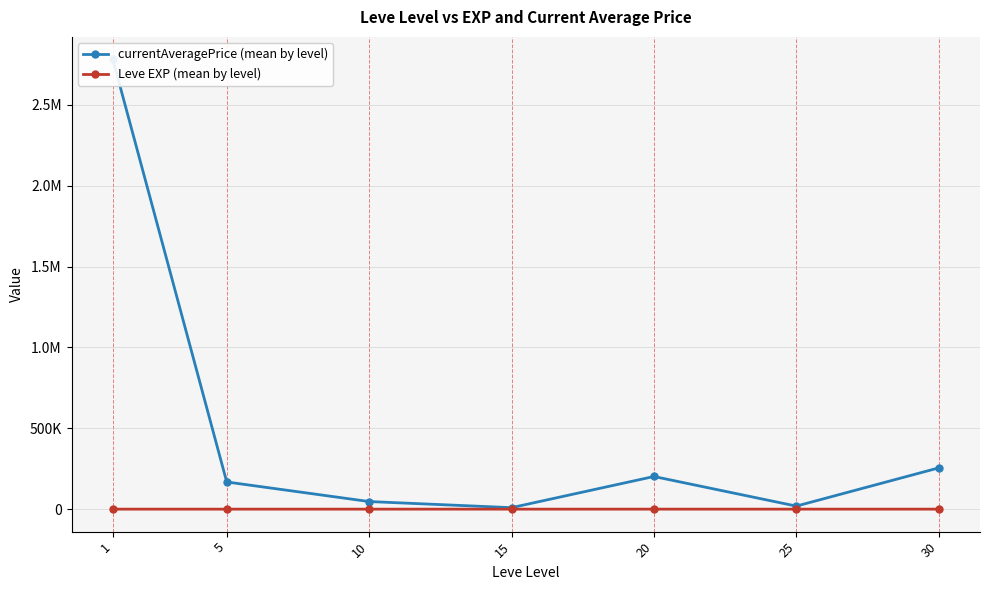

What is the difference between the maximum and minimum values in the currentAveragePrice (mean by level) series?

2771807.9